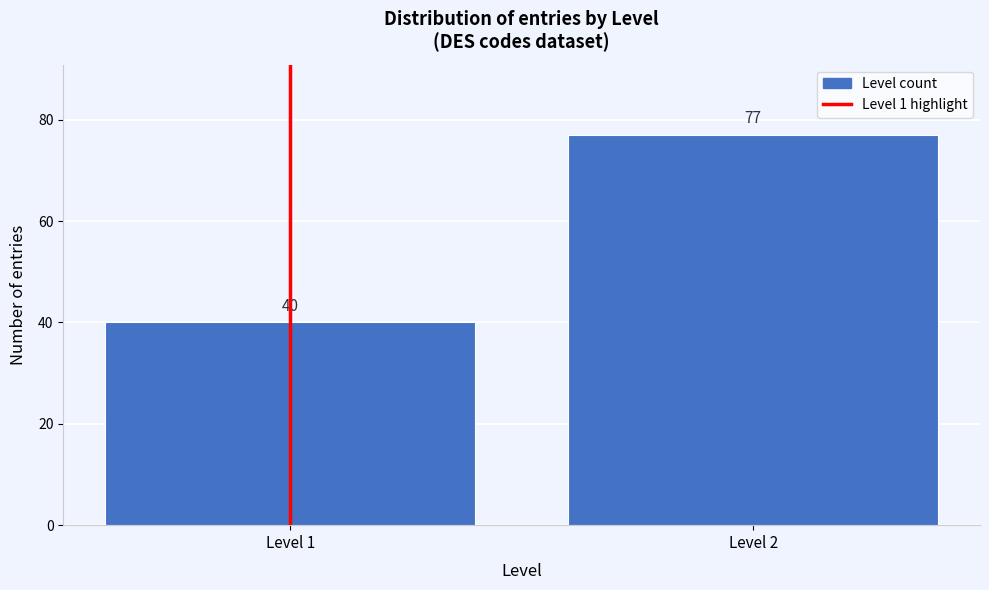

Reading left to right, list all the values displayed in this chart.

Level 1=40	Level 2=77